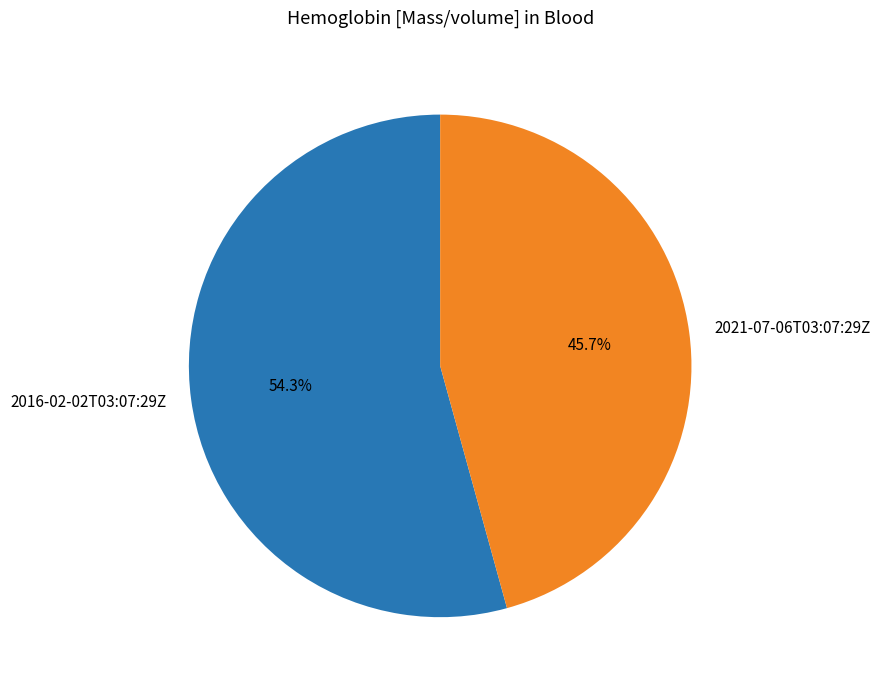

To the nearest percent, what percentage of the pie is 2016-02-02T03:07:29Z?

54%